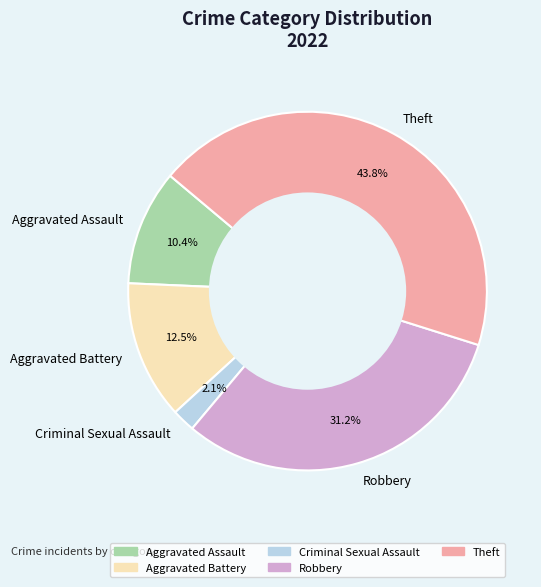

To the nearest percent, what percentage of the pie is Robbery?

31%